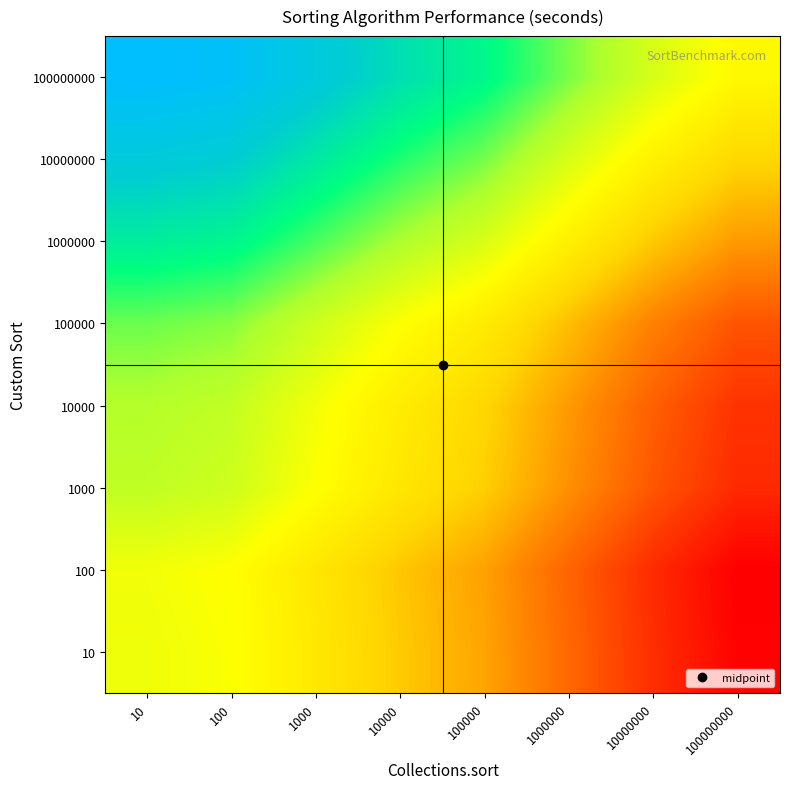

What is the total value across all series at 10000?

6.5